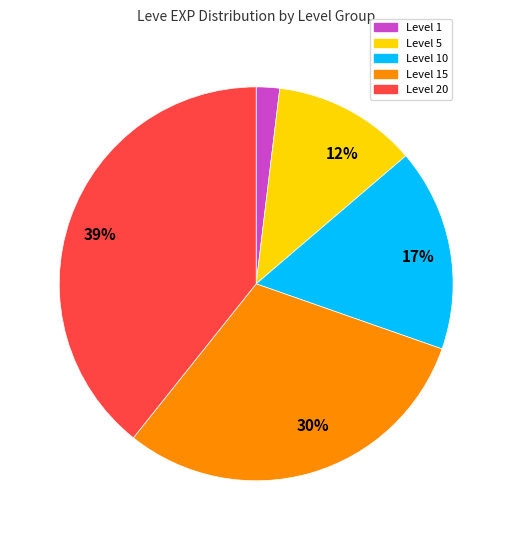

Does any single category account for the majority?

No